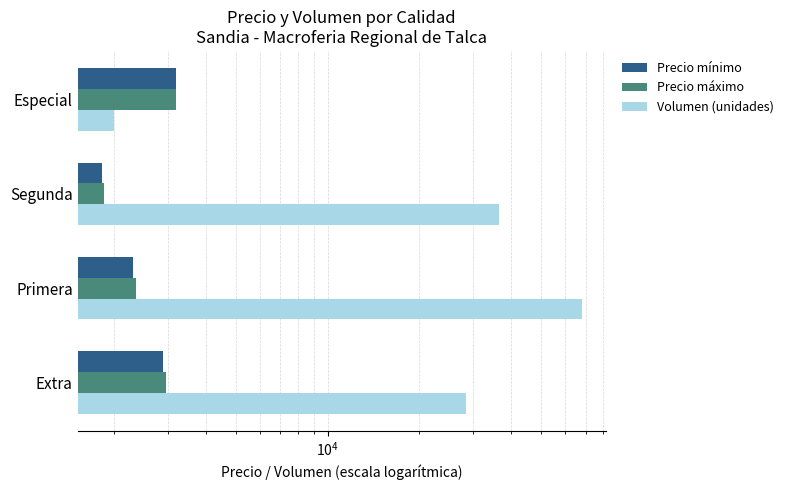

Between Segunda and Especial, which is larger?

Especial